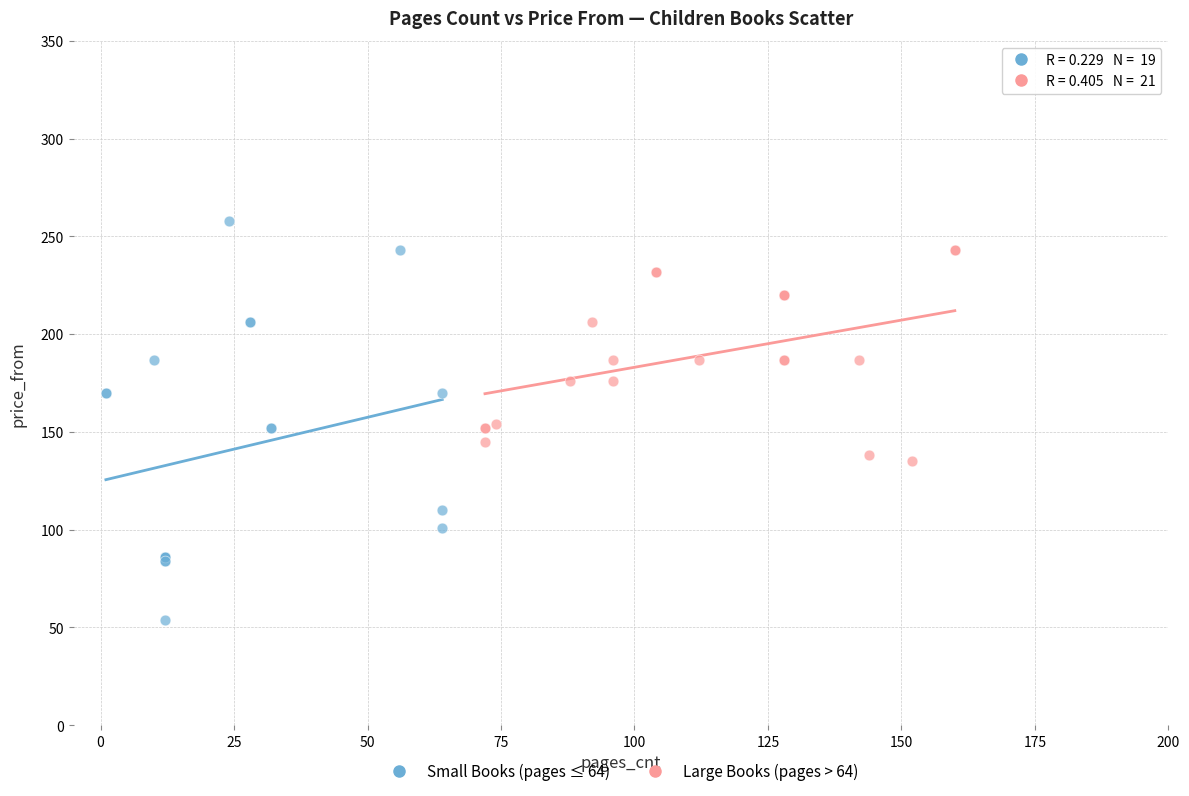

Which series contains the highest Y value?

Small Books (pages ≤ 64)